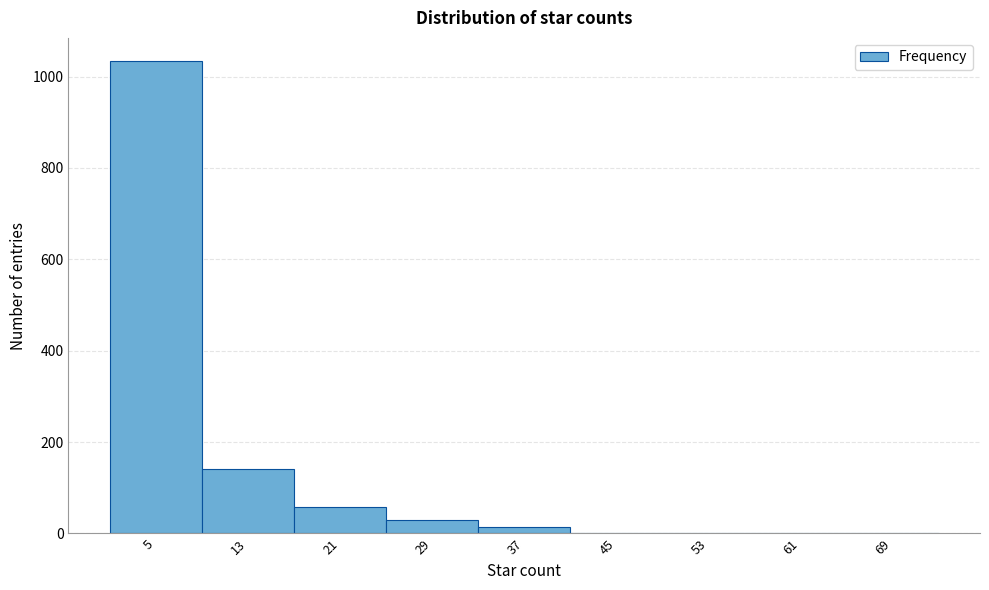

What is the change in value from 21 to 45?

-58